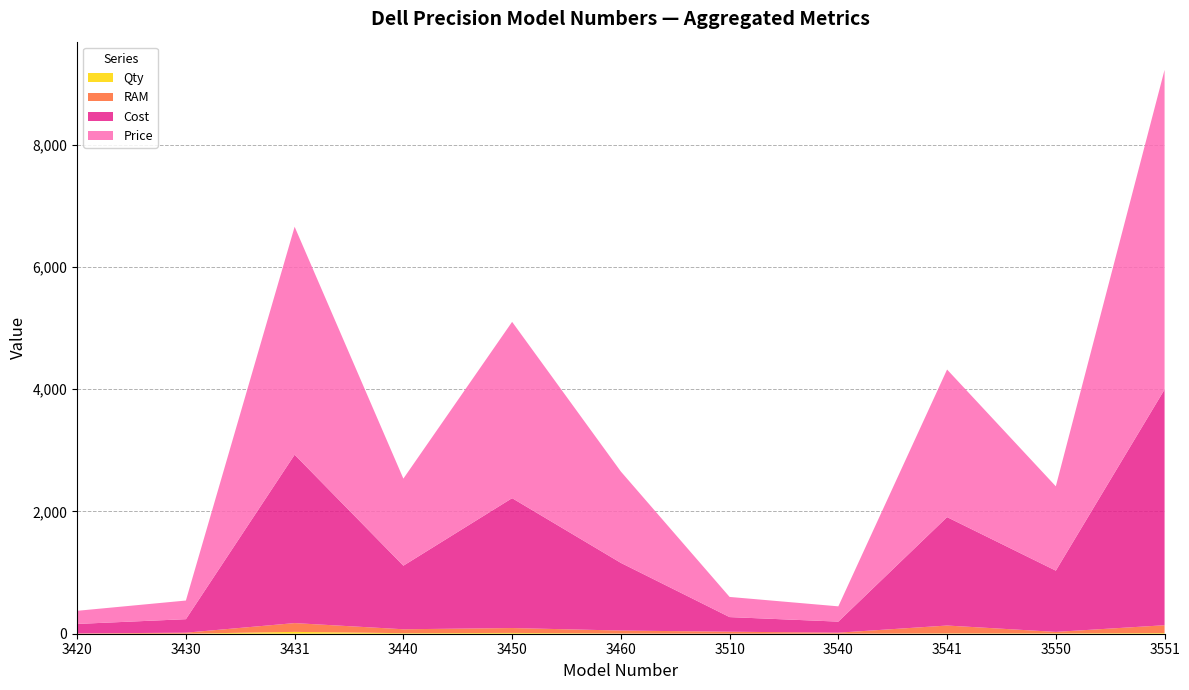

Reading left to right, extract all data points from this chart.

Qty: 1	1	30	9	13	4	1	1	6	6	11
RAM: 4	16	144	64	80	48	32	16	128	24	128
Cost: 155	221	2755	1040	2125	1107	239	181	1774	1002	3857
Price: 215	305	3730	1425	2885	1495	330	250	2415	1380	5230